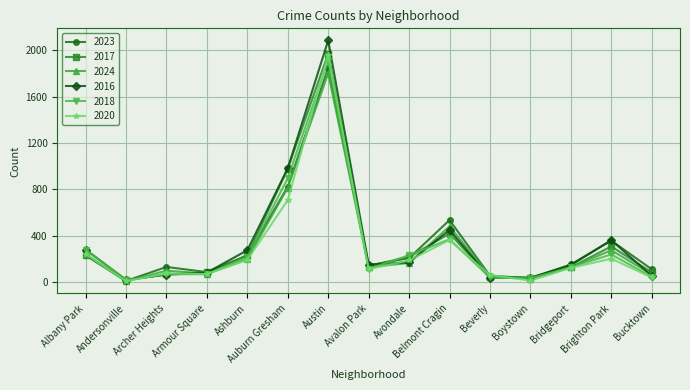

What is the difference between the highest and lowest values at Ashburn?

83